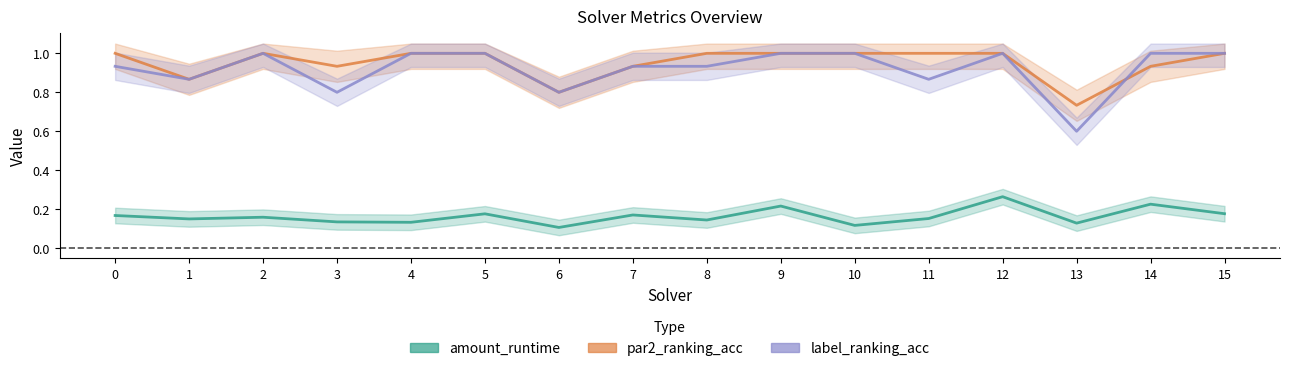

True or false: amount_runtime and par2_ranking_acc intersect in this chart.

False